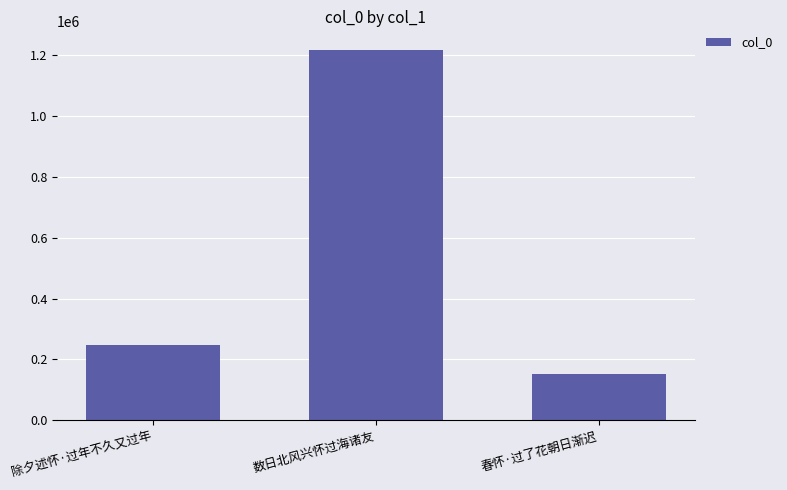

The chart shows a value of 1216808 at 数日北风兴怀过海诸友. True or false?

True